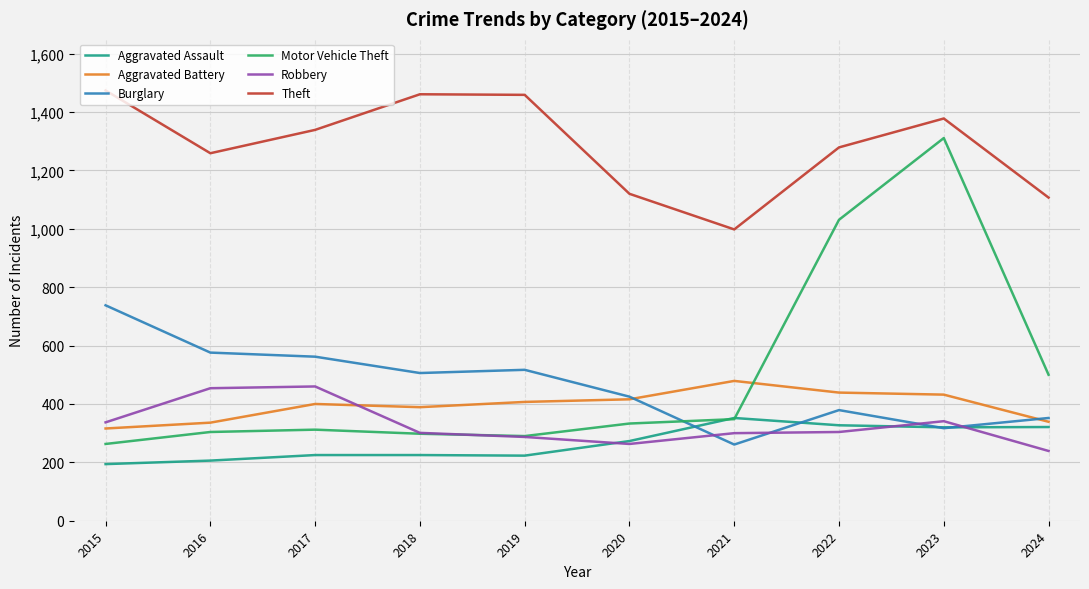

True or false: Burglary and Robbery cross at least once.

True